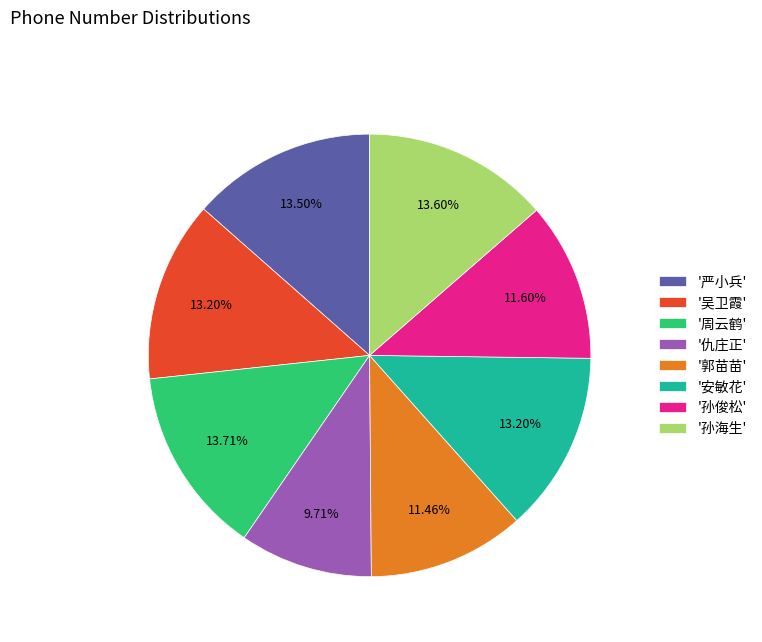

What is the smallest slice in the pie chart?

'仇庄正'